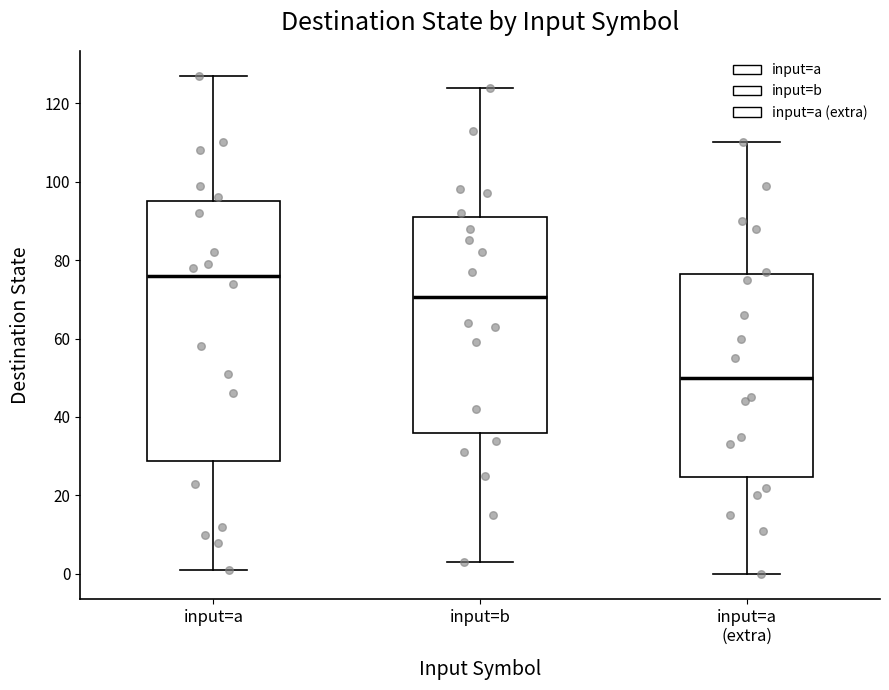

Which box's median line is the lowest?

input=a (extra)